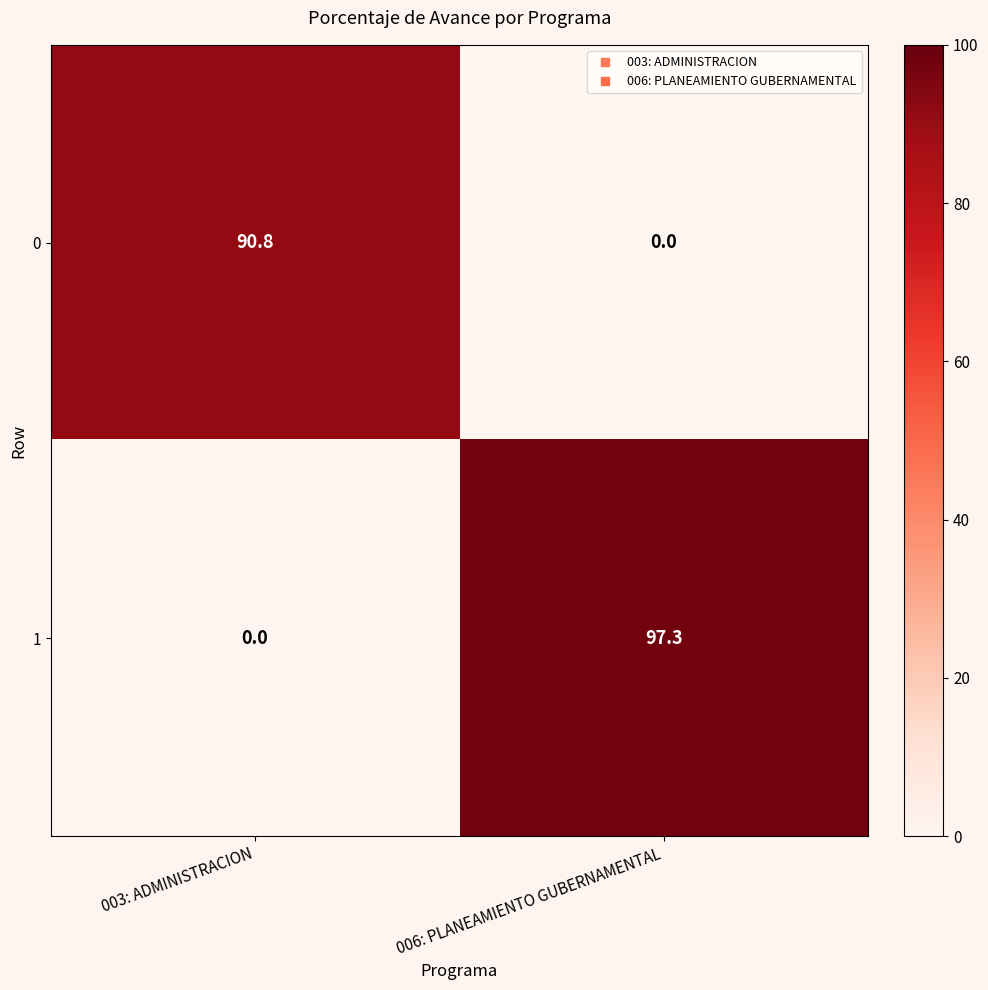

What is the difference between the highest and lowest values at 003: ADMINISTRACION?

90.8